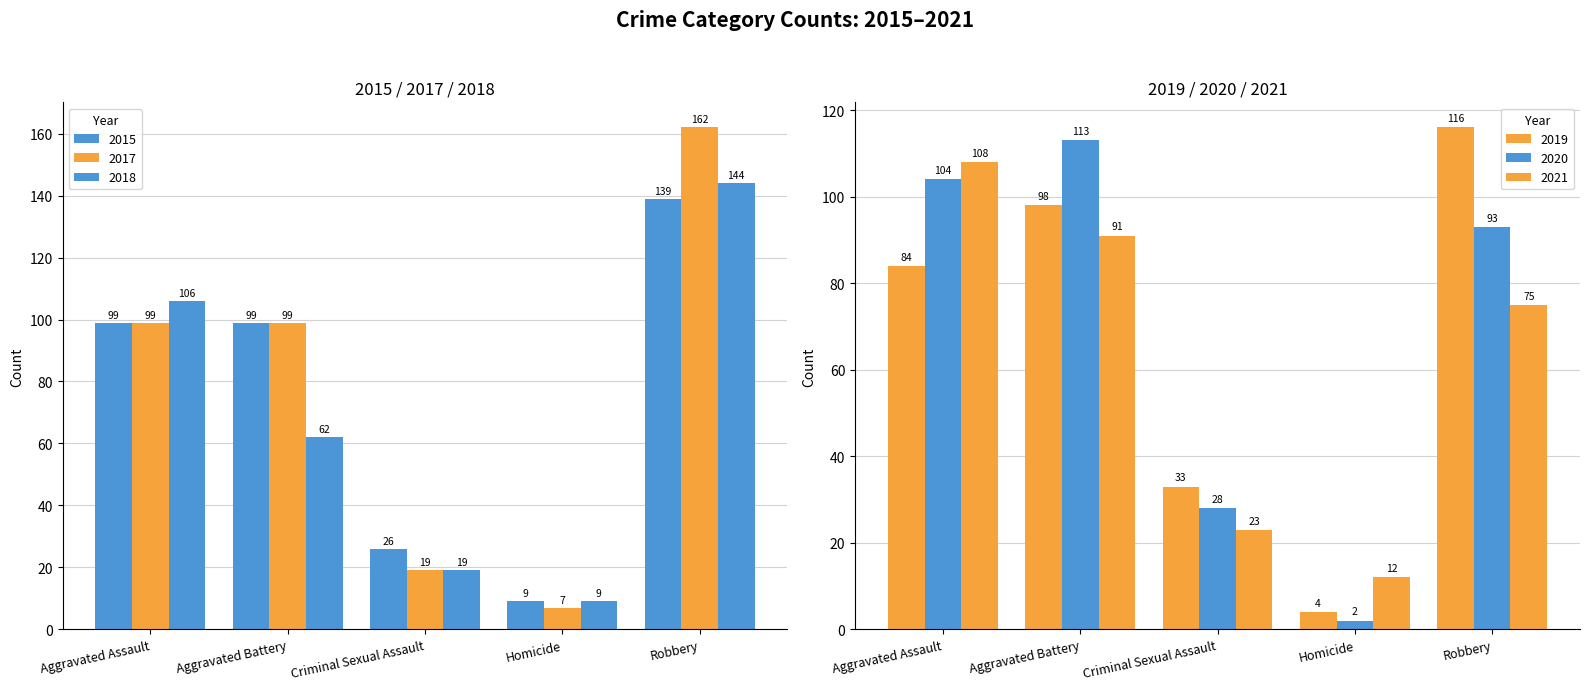

What is the approximate value of 2018 at Aggravated Assault?

106